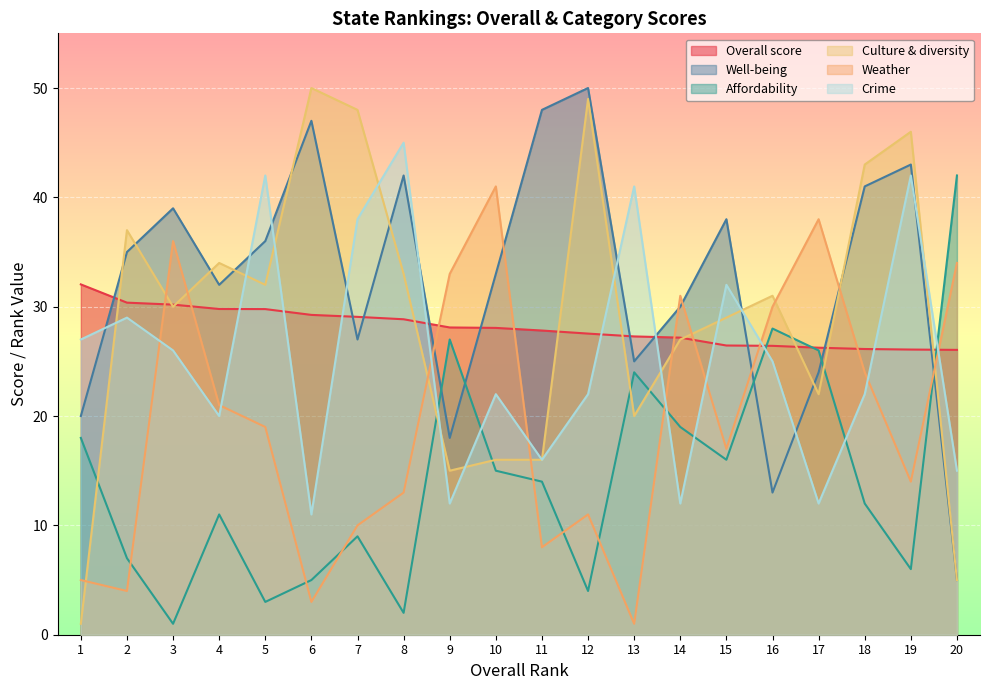

Reading left to right, extract all data points from this chart.

Overall score: 1=32.0	2=30.4	3=30.2	4=29.8	5=29.8	6=29.2	7=29.1	8=28.9	9=28.1	10=28.1	11=27.8	12=27.5	13=27.3	14=27.2	15=26.4	16=26.4	17=26.2	18=26.1	19=26.1	20=26.1
Well-being: 1=20.0	2=35.0	3=39.0	4=32.0	5=36.0	6=47.0	7=27.0	8=42.0	9=18.0	10=33.0	11=48.0	12=50.0	13=25.0	14=30.0	15=38.0	16=13.0	17=24.0	18=41.0	19=43.0	20=5.0
Affordability: 1=18.0	2=7.0	3=1.0	4=11.0	5=3.0	6=5.0	7=9.0	8=2.0	9=27.0	10=15.0	11=14.0	12=4.0	13=24.0	14=19.0	15=16.0	16=28.0	17=26.0	18=12.0	19=6.0	20=42.0
Culture & diversity: 1=1.0	2=37.0	3=30.0	4=34.0	5=32.0	6=50.0	7=48.0	8=33.0	9=15.0	10=16.0	11=16.0	12=49.0	13=20.0	14=27.0	15=29.0	16=31.0	17=22.0	18=43.0	19=46.0	20=5.0
Weather: 1=5.0	2=4.0	3=36.0	4=21.0	5=19.0	6=3.0	7=10.0	8=13.0	9=33.0	10=41.0	11=8.0	12=11.0	13=1.0	14=31.0	15=17.0	16=30.0	17=38.0	18=24.0	19=14.0	20=34.0
Crime: 1=27.0	2=29.0	3=26.0	4=20.0	5=42.0	6=11.0	7=38.0	8=45.0	9=12.0	10=22.0	11=16.0	12=22.0	13=41.0	14=12.0	15=32.0	16=25.0	17=12.0	18=22.0	19=42.0	20=15.0